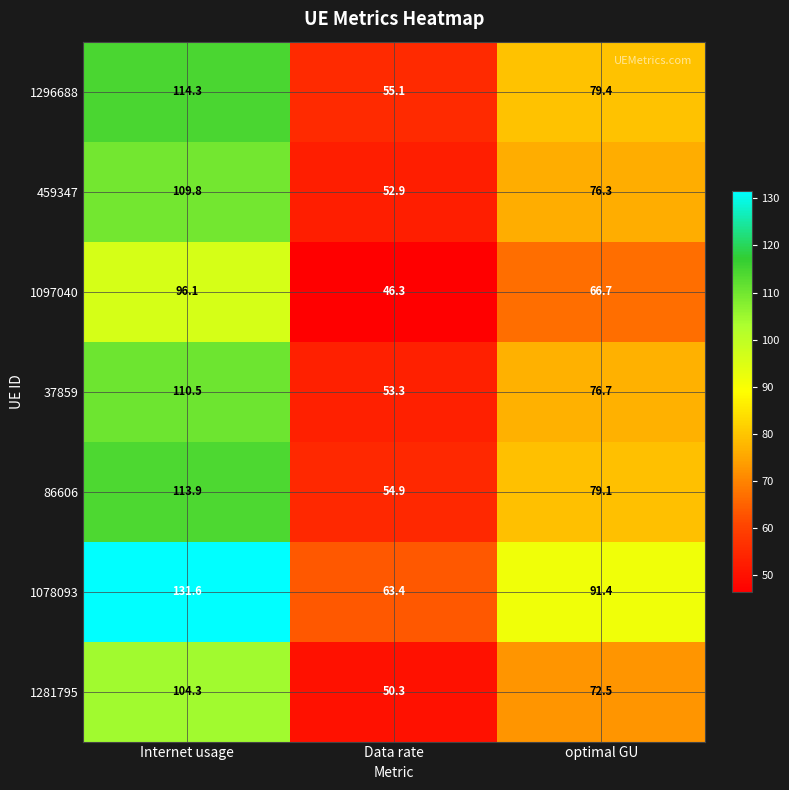

Which series has the largest total across all categories?

1078093